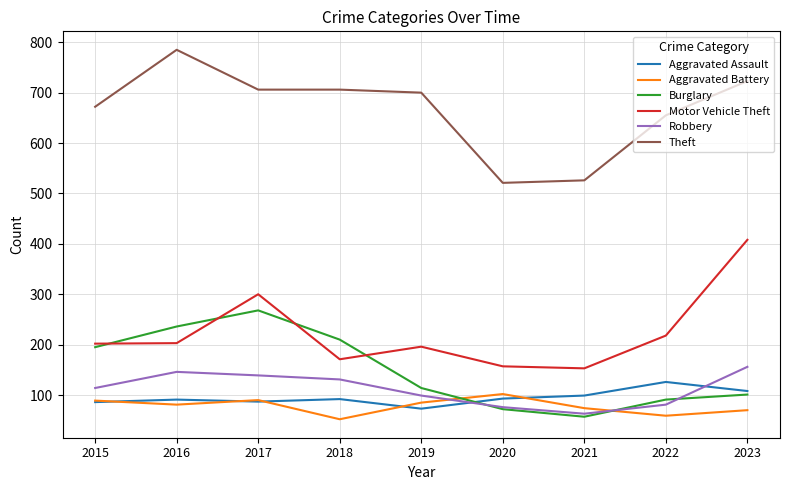

Is it true that Aggravated Battery equals 34 at 2016?

False